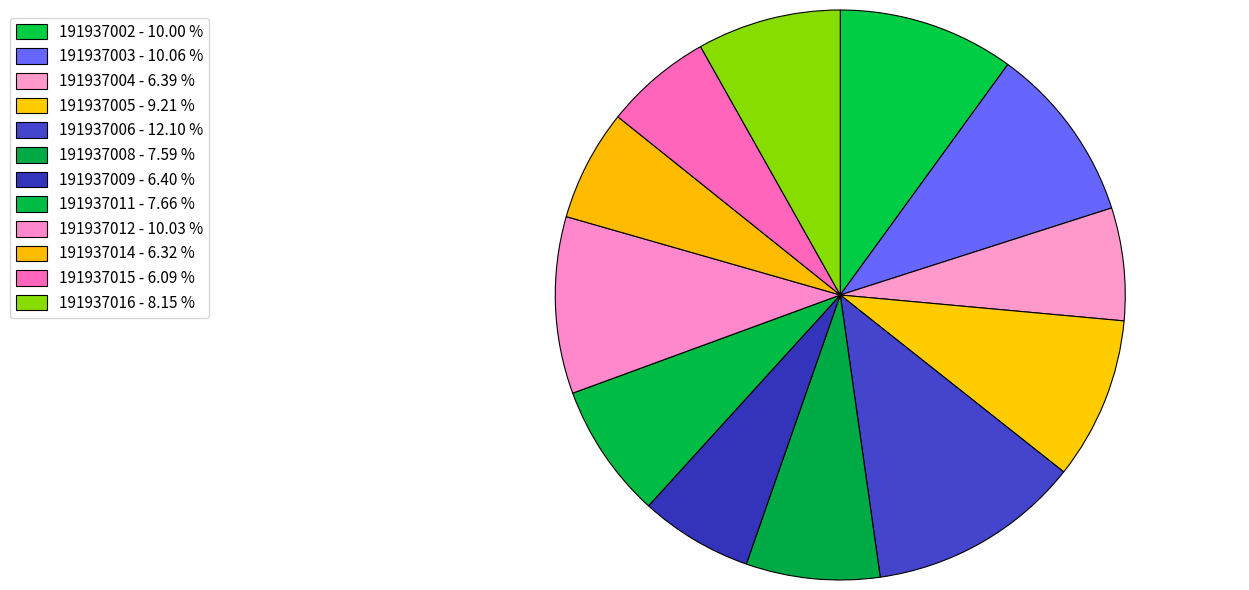

To the nearest percent, what is the difference between the largest and smallest slice percentages?

6%